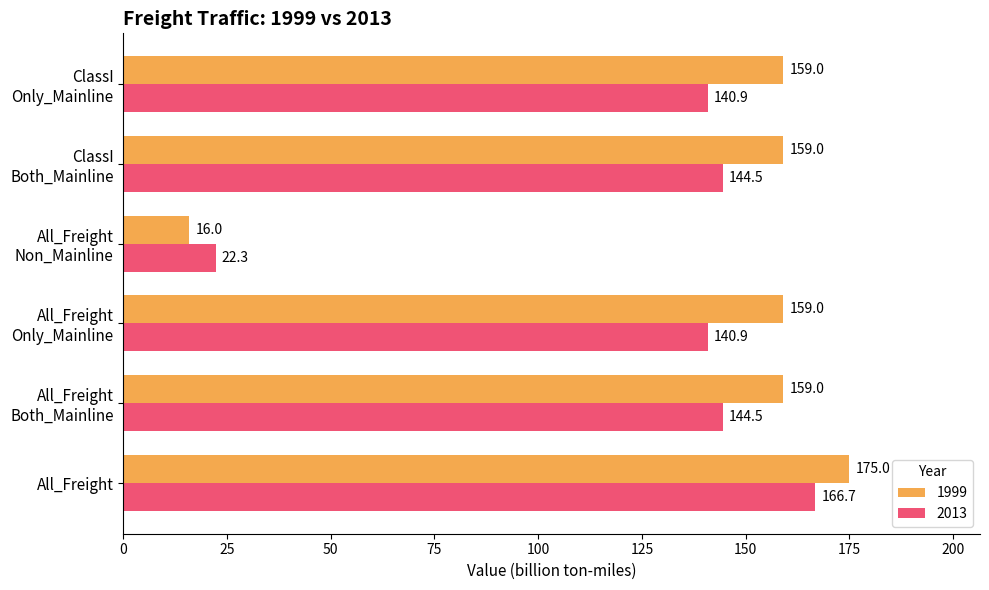

Which series has the widest spread of values?

1999